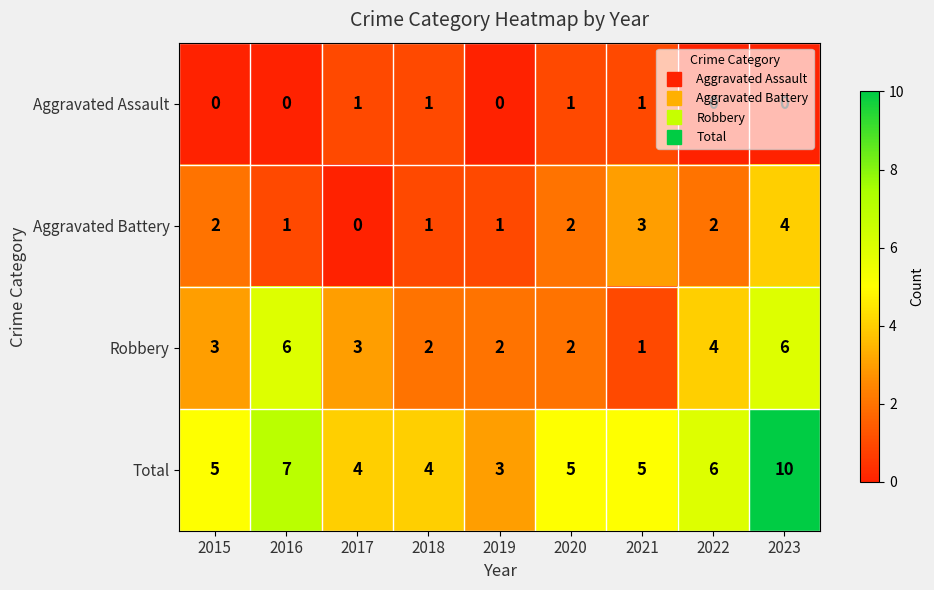

What is the sum of the Robbery values at 2019 and 2021?

3